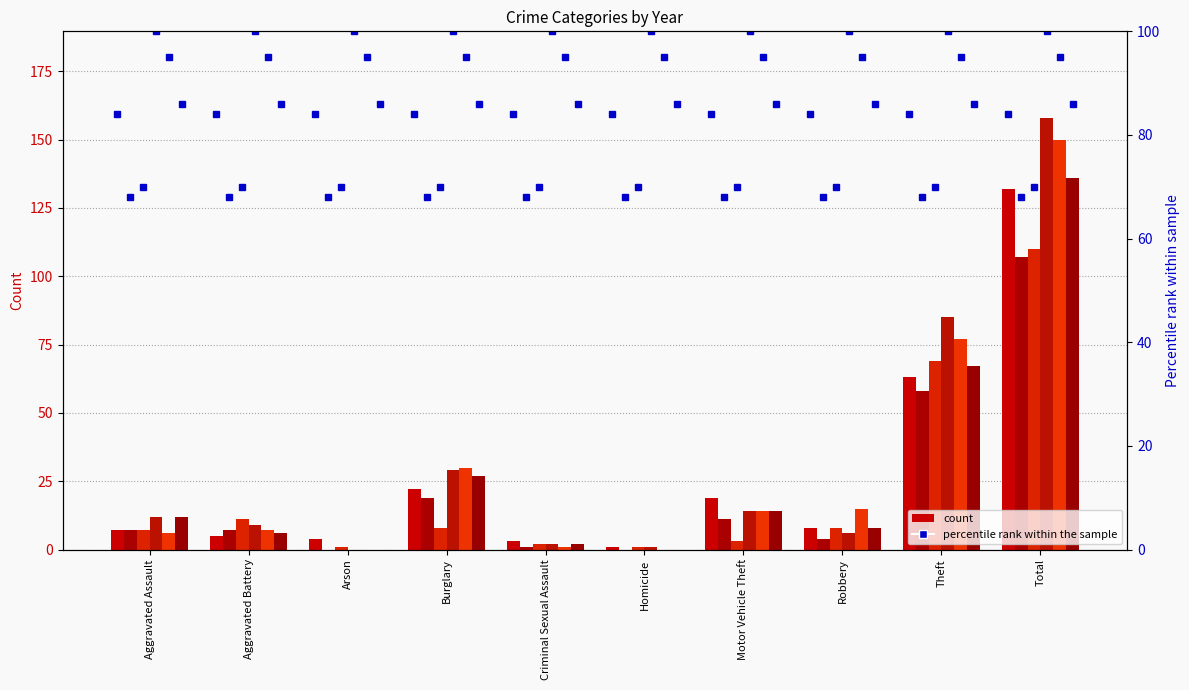

Reading left to right, transcribe all the data shown in this chart.

2015: Aggravated Assault=7	Aggravated Battery=5	Arson=4	Burglary=22	Criminal Sexual Assault=3	Homicide=1	Motor Vehicle Theft=19	Robbery=8	Theft=63	Total=132
2019: Aggravated Assault=7	Aggravated Battery=7	Arson=0	Burglary=19	Criminal Sexual Assault=1	Homicide=0	Motor Vehicle Theft=11	Robbery=4	Theft=58	Total=107
2020: Aggravated Assault=7	Aggravated Battery=11	Arson=1	Burglary=8	Criminal Sexual Assault=2	Homicide=1	Motor Vehicle Theft=3	Robbery=8	Theft=69	Total=110
2016: Aggravated Assault=12	Aggravated Battery=9	Arson=0	Burglary=29	Criminal Sexual Assault=2	Homicide=1	Motor Vehicle Theft=14	Robbery=6	Theft=85	Total=158
2017: Aggravated Assault=6	Aggravated Battery=7	Arson=0	Burglary=30	Criminal Sexual Assault=1	Homicide=0	Motor Vehicle Theft=14	Robbery=15	Theft=77	Total=150
2018: Aggravated Assault=12	Aggravated Battery=6	Arson=0	Burglary=27	Criminal Sexual Assault=2	Homicide=0	Motor Vehicle Theft=14	Robbery=8	Theft=67	Total=136